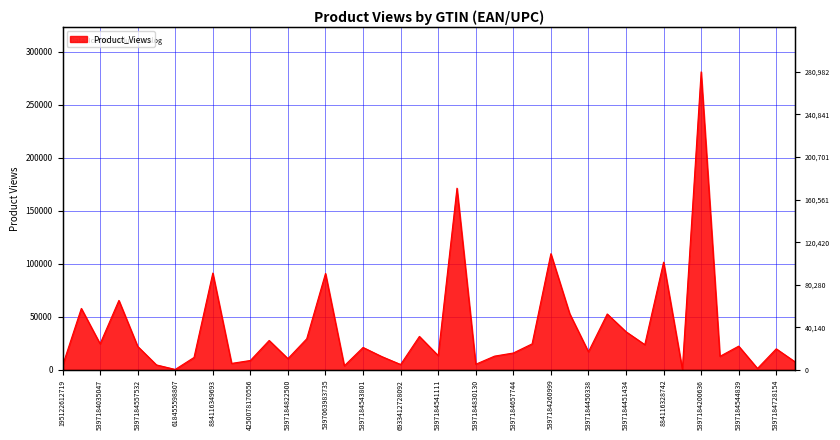

What is the difference between the values at 5397184830130 and 4250078170556?

3558